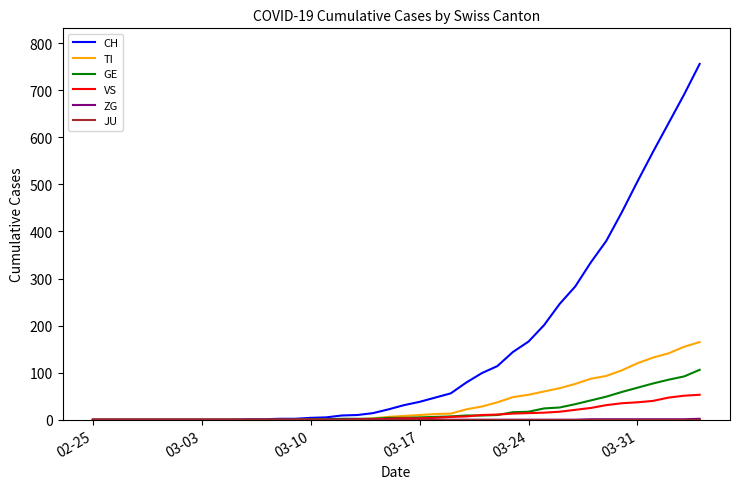

Which series has the largest total across all categories?

CH